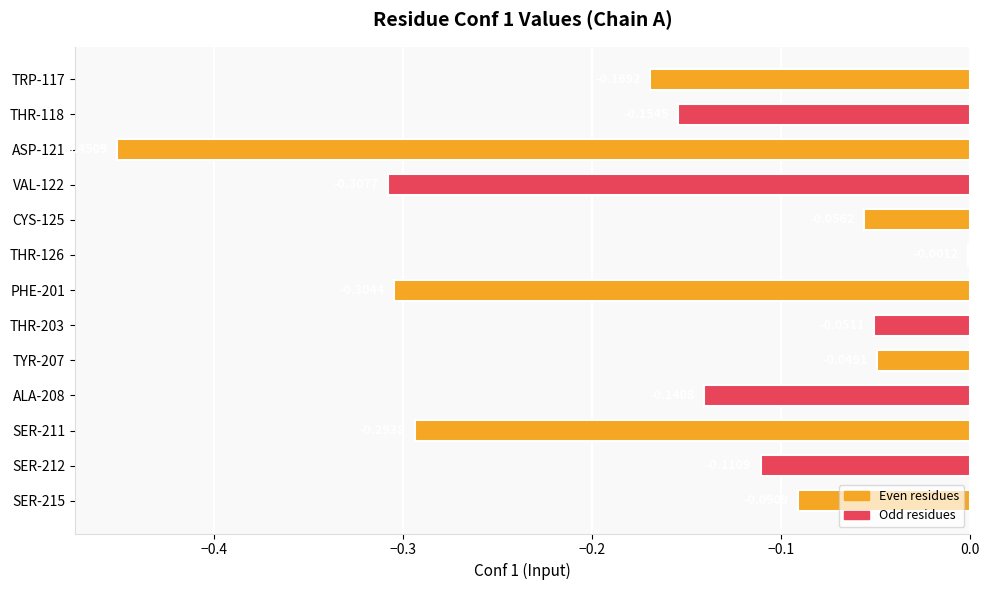

Between THR-118 and PHE-201, which is larger?

THR-118